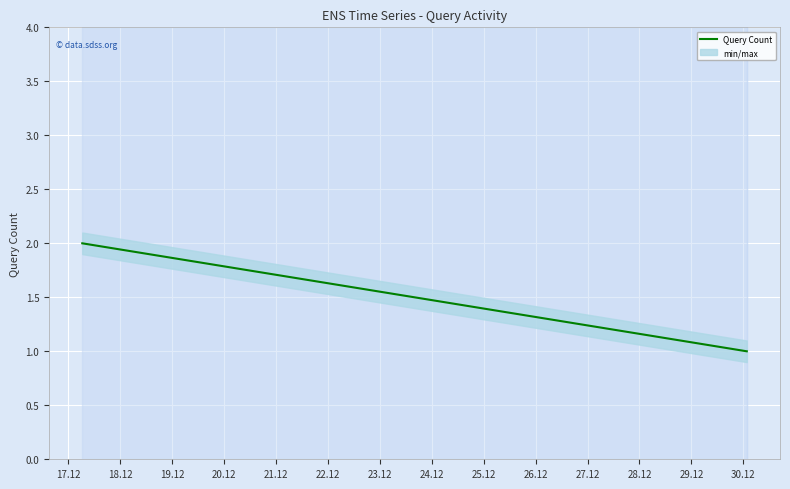

How many values are between 1 and 2?

4